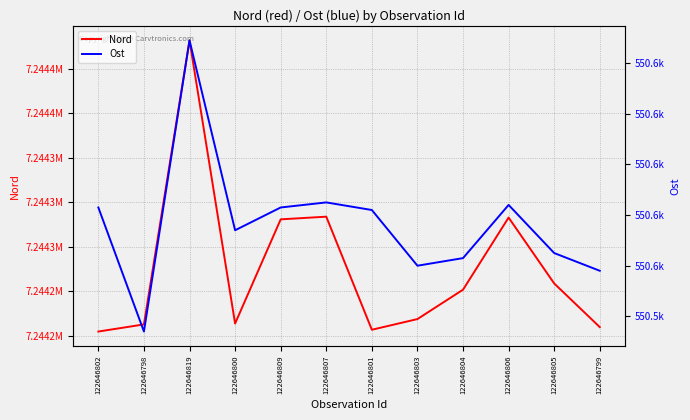

What is the greatest value displayed?

7244482